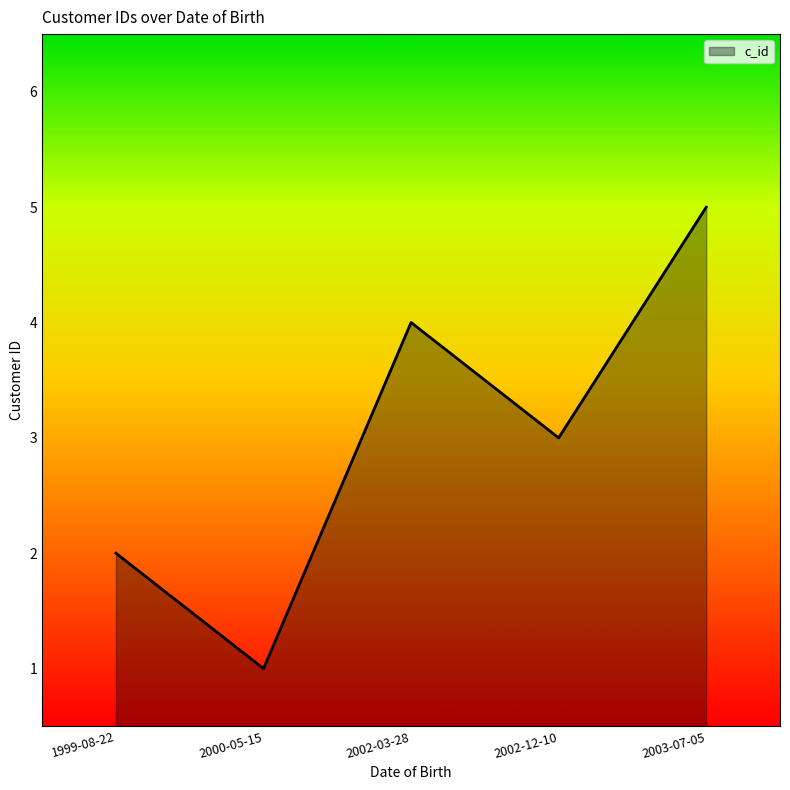

What position from the right is 2002-03-28?

3